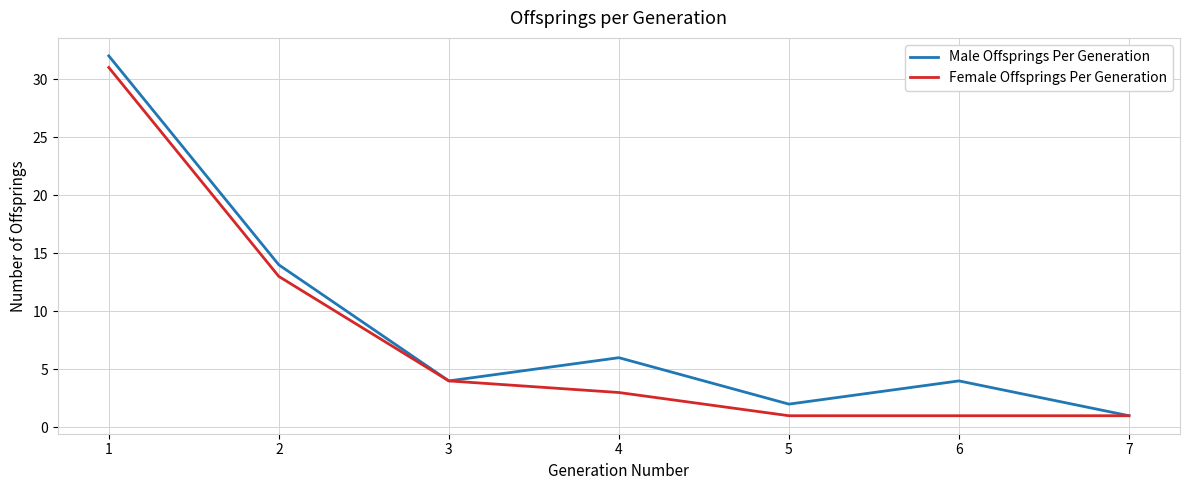

At which category is the sum across all series the highest?

1